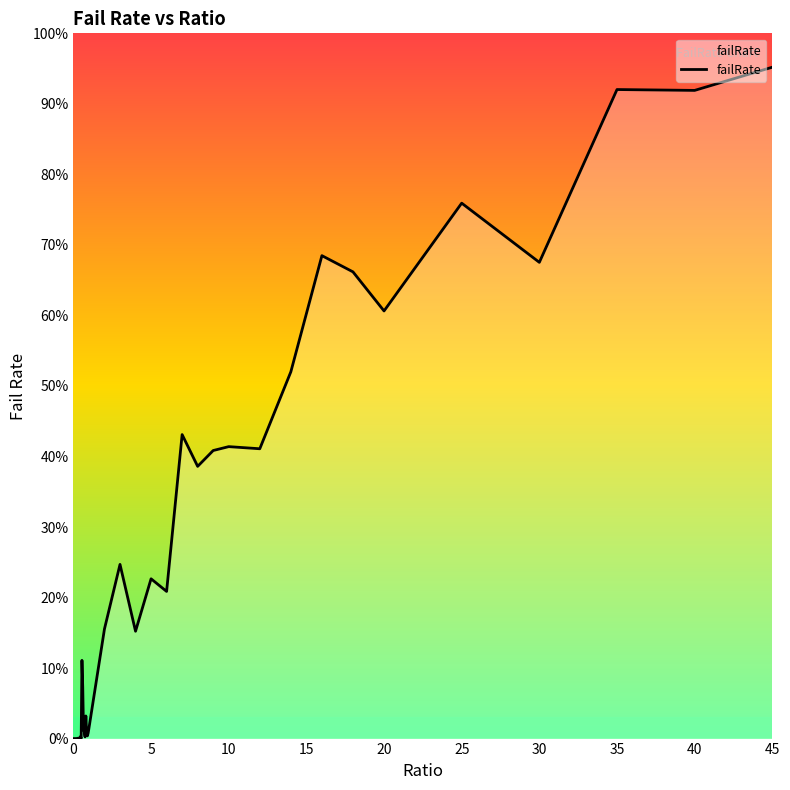

Does the chart display data point markers on the line(s)?

No